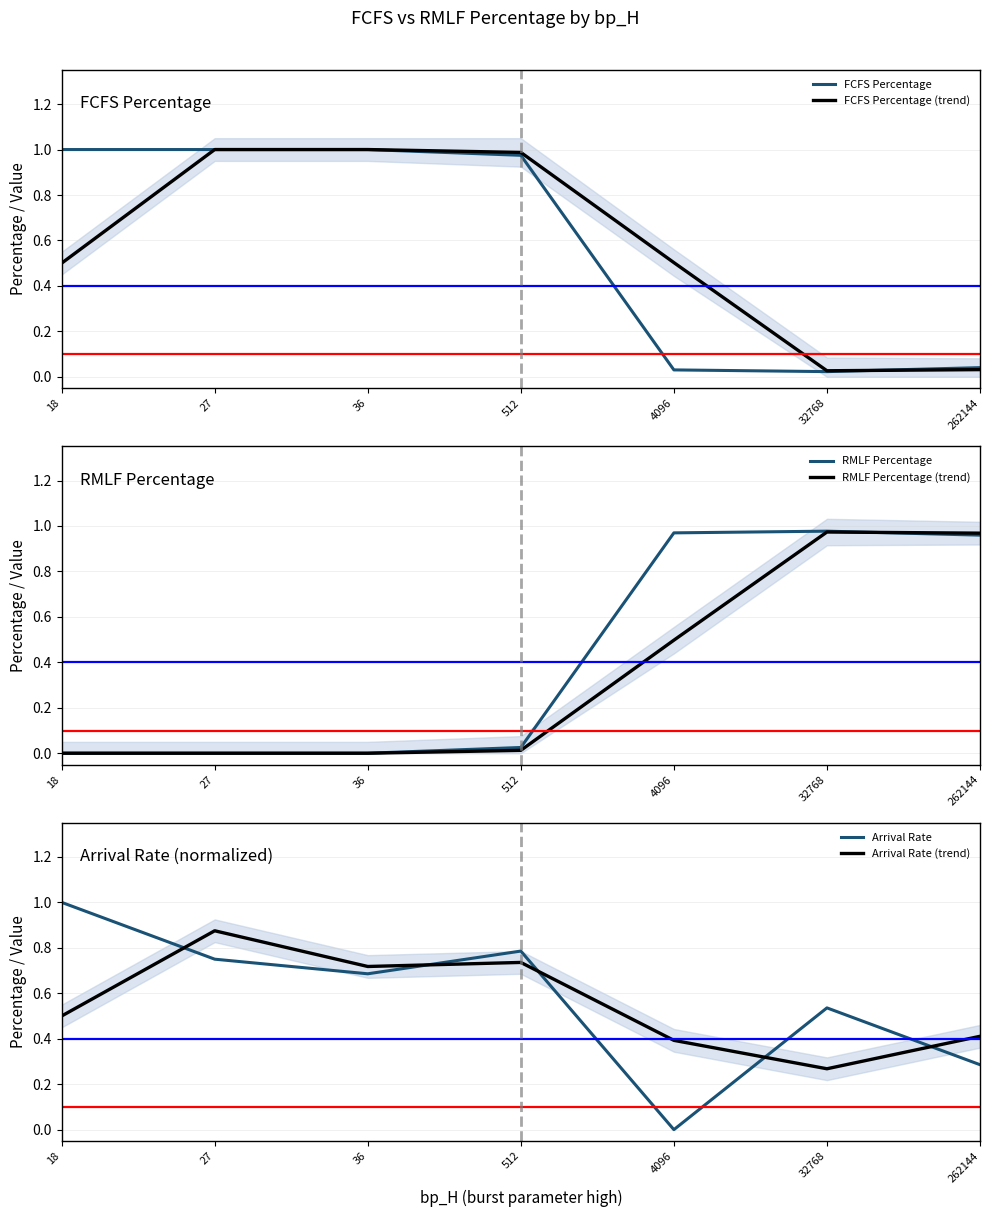

After their last crossing, which series has the higher values: RMLF Percentage or Arrival Rate (trend)?

RMLF Percentage